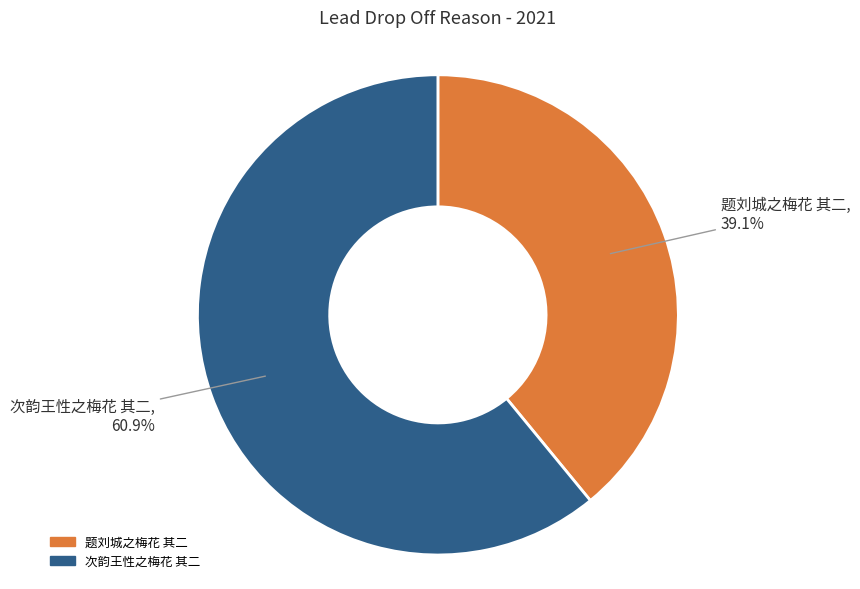

How many slices are in this pie chart?

2